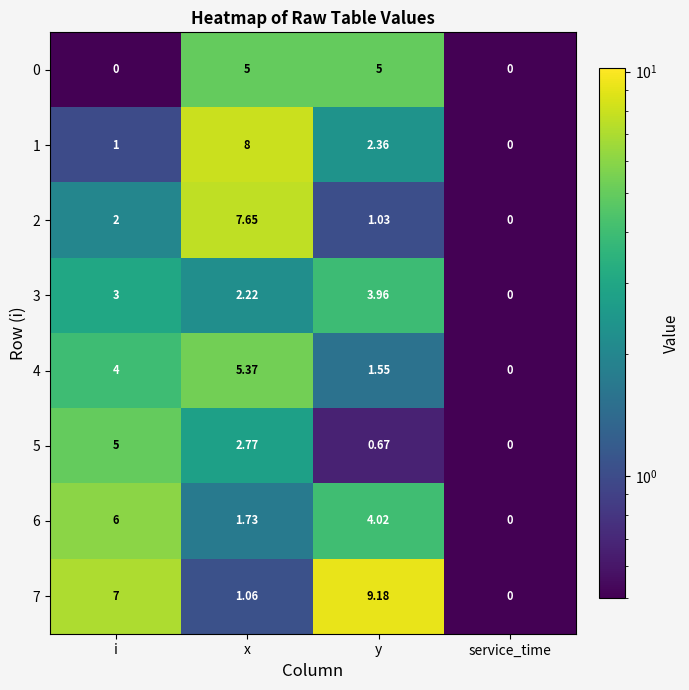

Which series has the widest spread of values?

7